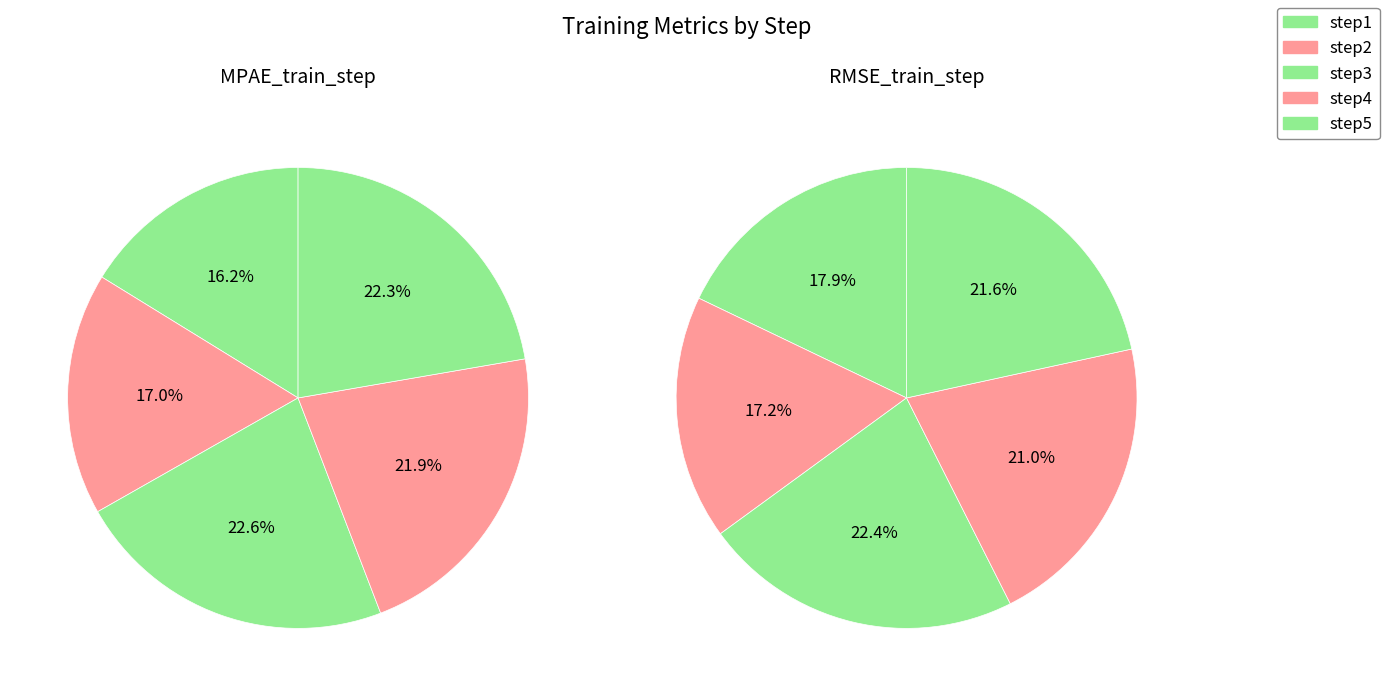

What is the spread (max minus min) of values at step2?

0.3